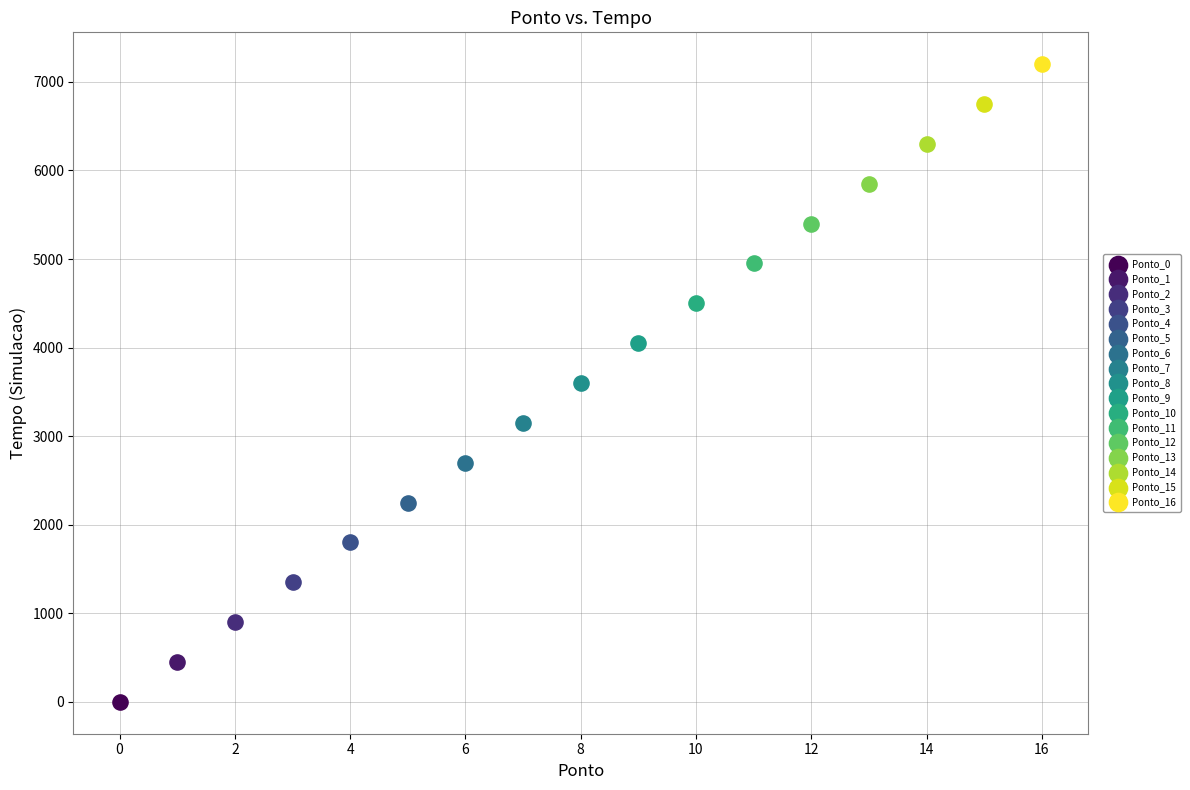

What are all the series names shown in the legend?

Ponto_0, Ponto_1, Ponto_2, Ponto_3, Ponto_4, Ponto_5, Ponto_6, Ponto_7, Ponto_8, Ponto_9, Ponto_10, Ponto_11, Ponto_12, Ponto_13, Ponto_14, Ponto_15, Ponto_16